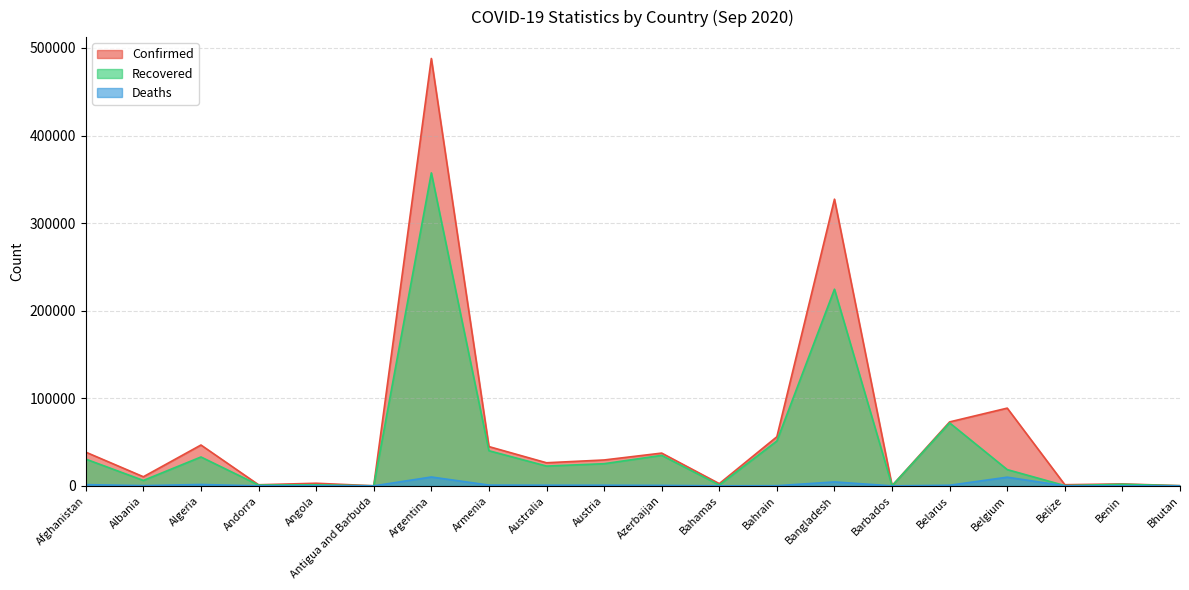

How many distinct data groups are displayed?

3